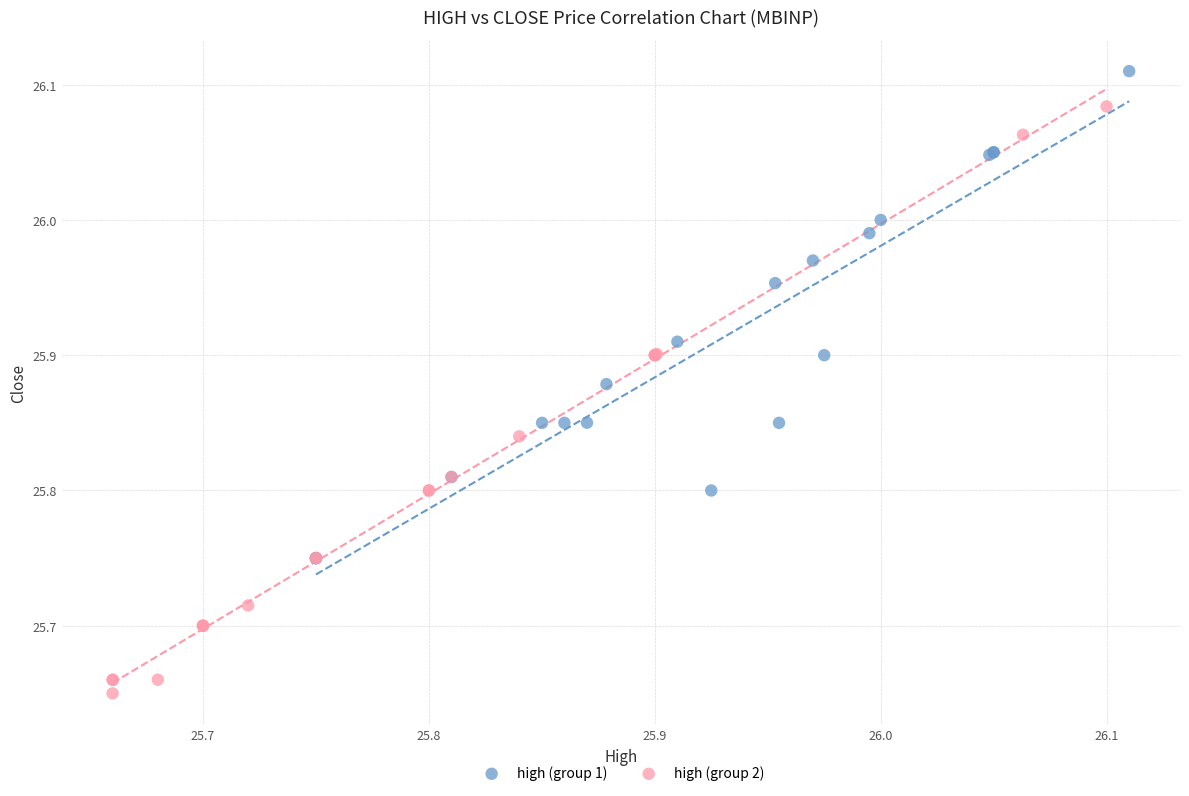

Which series has the widest spread of Y values?

high (group 2)